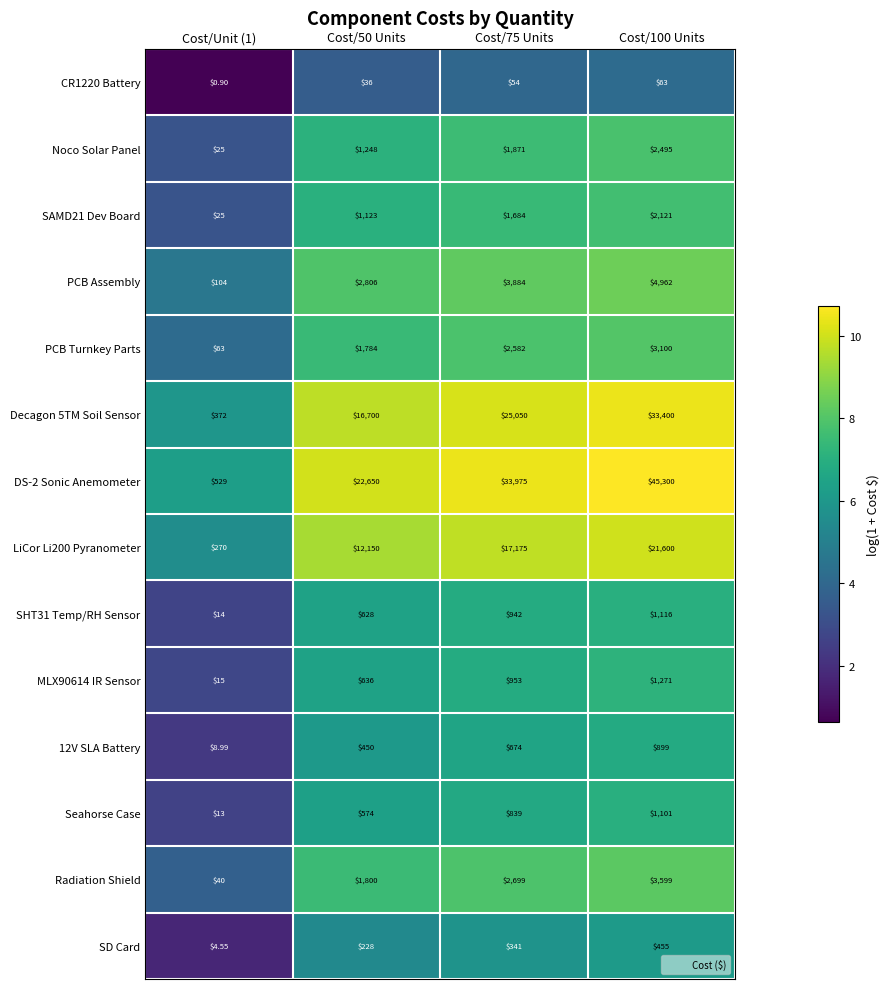

Is the value of Seahorse Case at Cost/75 Units greater than the value of SAMD21 Dev Board at Cost/100 Units?

No